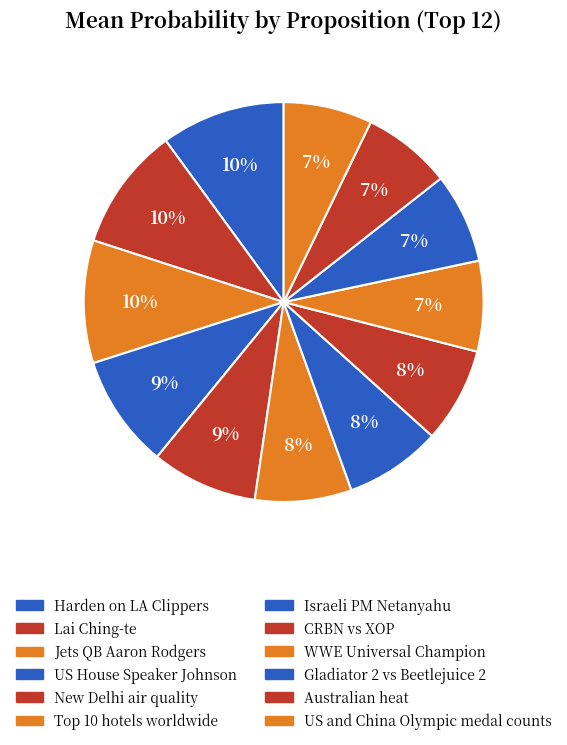

Count the number of slices in the pie.

12